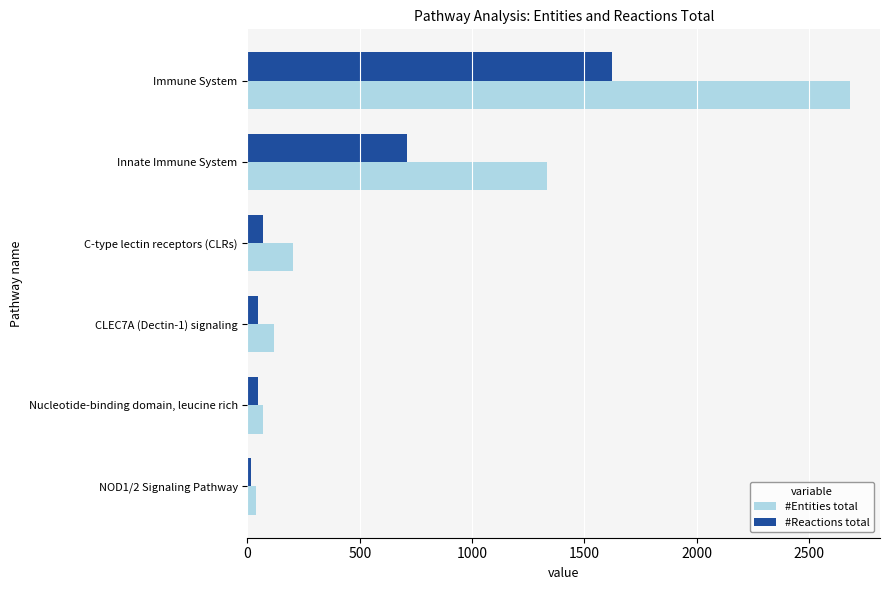

Which series has the largest range (max minus min)?

#Entities total